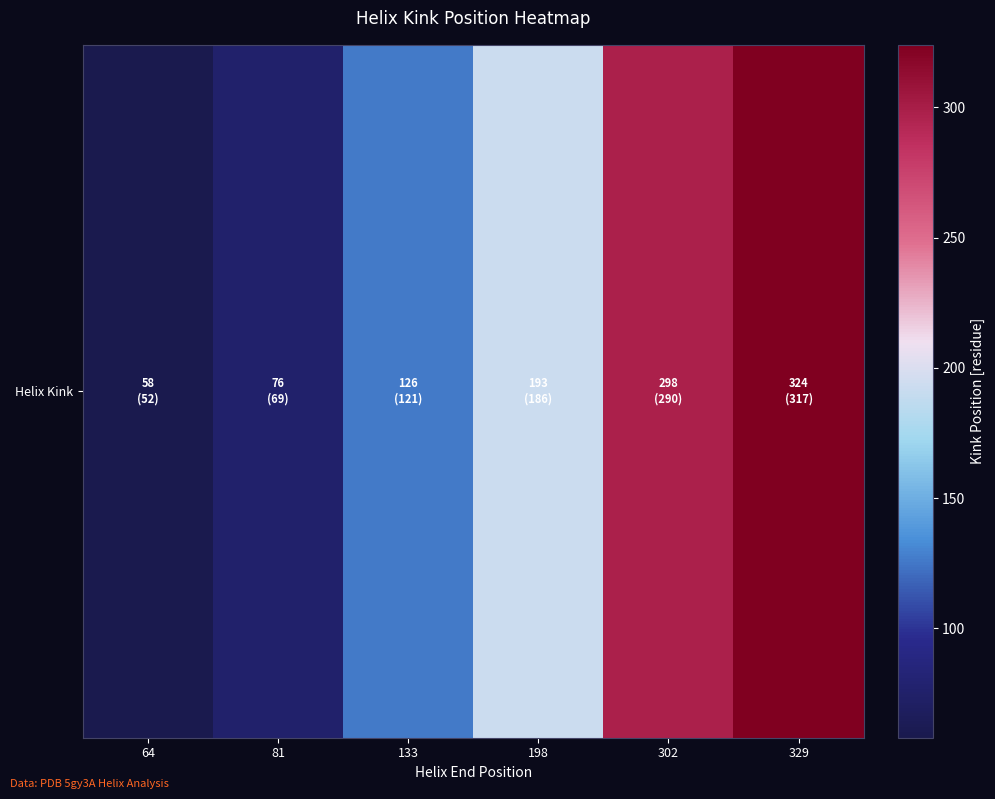

List the labels in order of value, smallest first.

64, 81, 133, 198, 302, 329